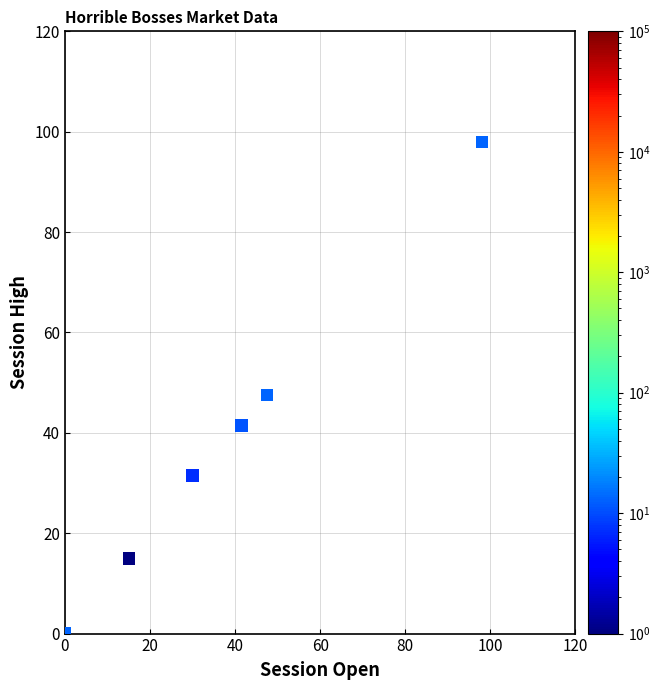

What Y value in the scatter plot is closest to 49?

47.5